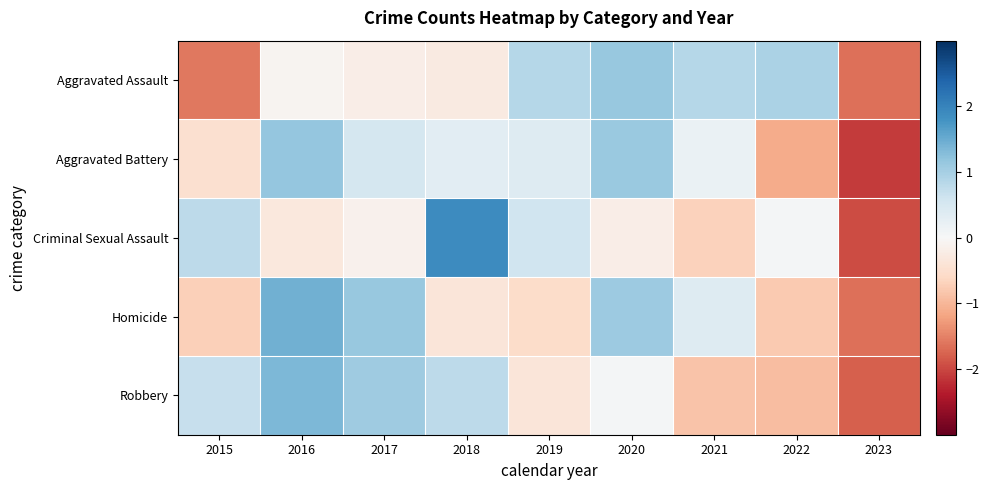

Reading left to right, extract all data points from this chart.

Aggravated Assault: 2015=-1.6	2016=-0.1	2017=-0.2	2018=-0.3	2019=0.9	2020=1.1	2021=0.9	2022=1.0	2023=-1.6
Aggravated Battery: 2015=-0.5	2016=1.2	2017=0.5	2018=0.3	2019=0.4	2020=1.1	2021=0.2	2022=-1.1	2023=-2.1
Criminal Sexual Assault: 2015=0.8	2016=-0.3	2017=-0.1	2018=1.9	2019=0.6	2020=-0.2	2021=-0.7	2022=0.0	2023=-2.0
Homicide: 2015=-0.7	2016=1.4	2017=1.1	2018=-0.4	2019=-0.5	2020=1.1	2021=0.4	2022=-0.8	2023=-1.7
Robbery: 2015=0.7	2016=1.3	2017=1.1	2018=0.8	2019=-0.4	2020=0.1	2021=-0.9	2022=-0.9	2023=-1.8